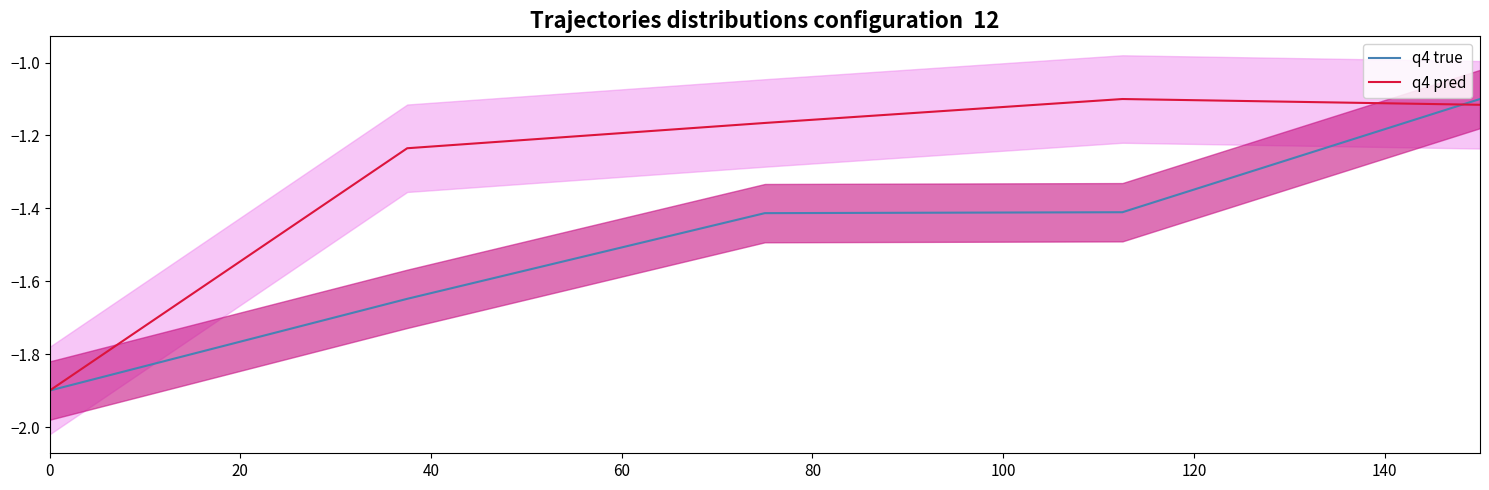

What is the lowest value of the q4 pred series?

-1.9